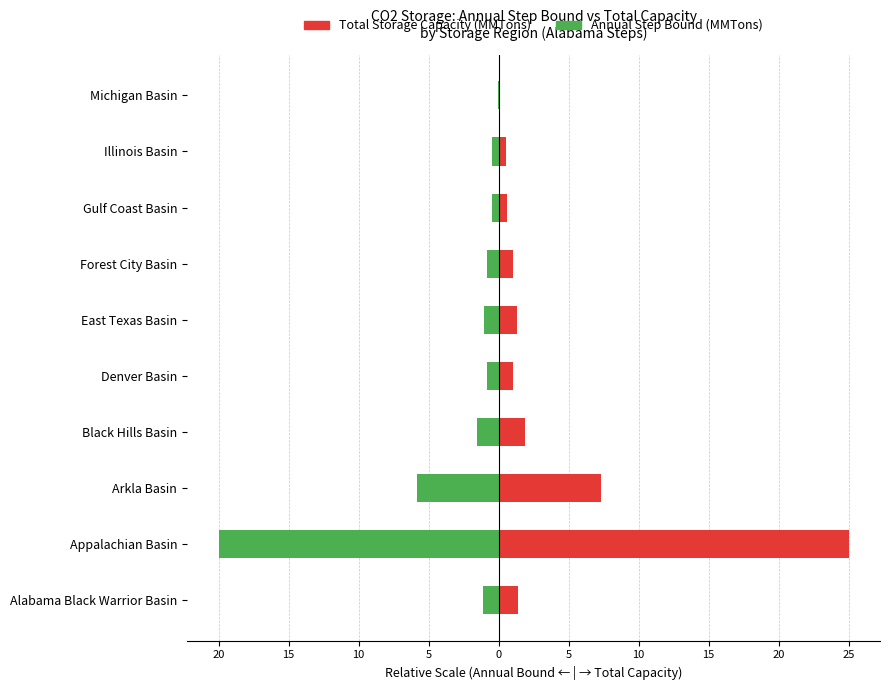

How many data points in Total Storage Capacity (MMTons) are less than 1?

3